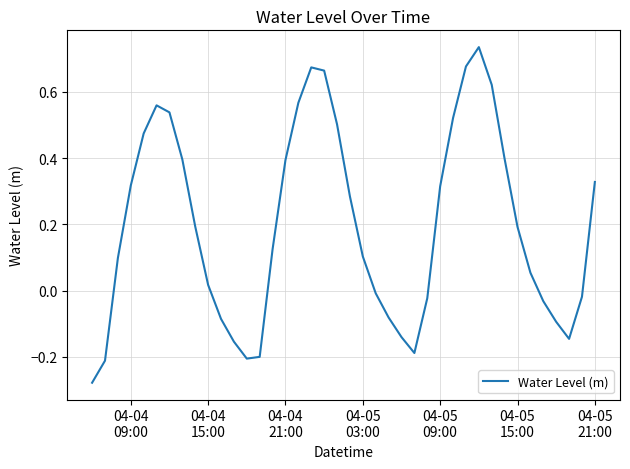

Does the chart display data point markers on the line(s)?

No